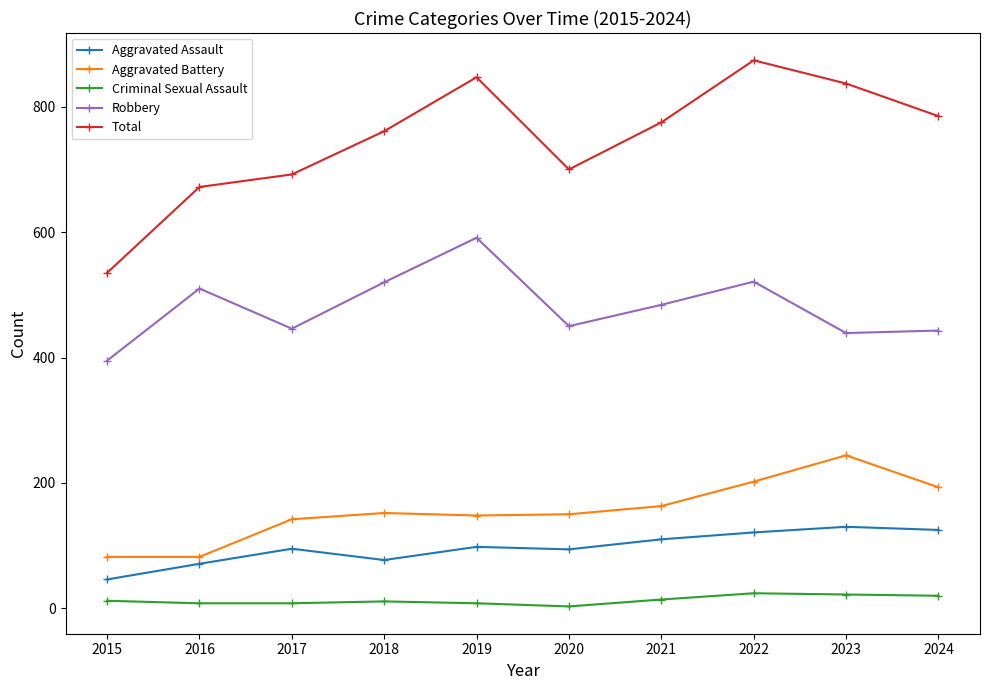

True or false: Robbery and Aggravated Assault cross at least once.

False